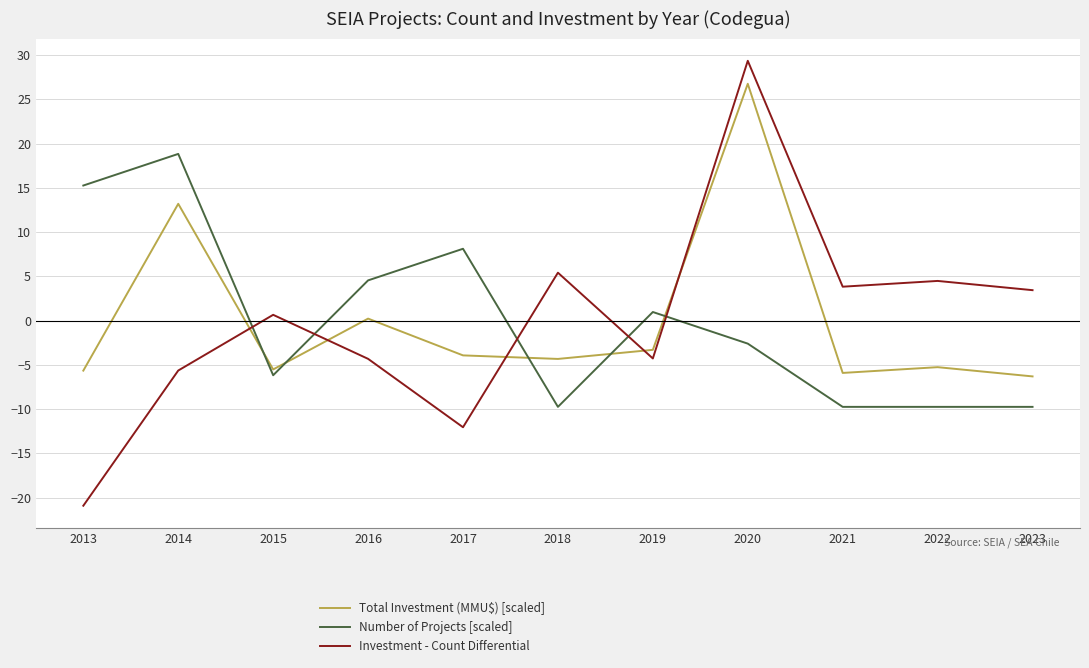

What is the spread (max minus min) of values at 2014?

24.5